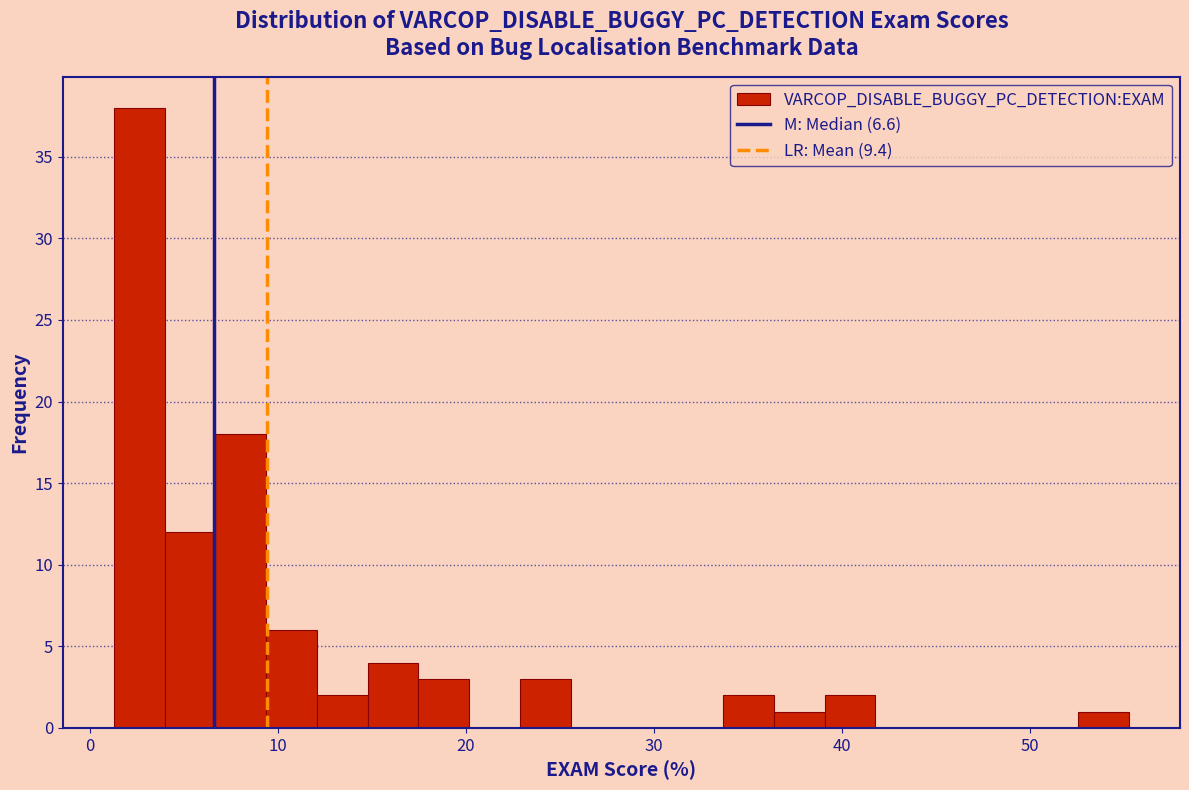

Read against the x-axis, roughly where is the centre of the tallest bar?

3